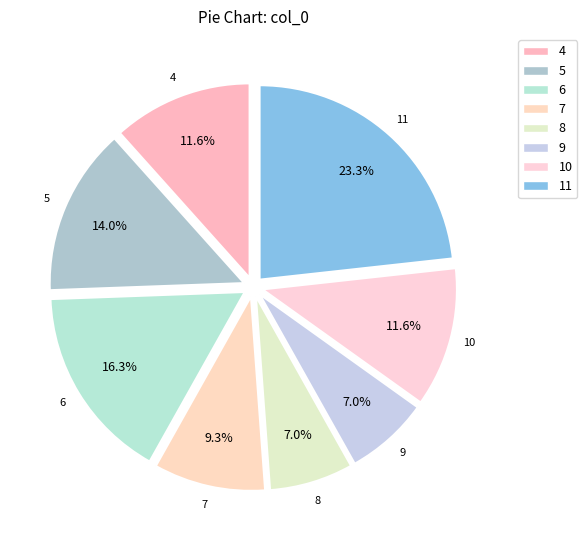

To the nearest percent, what is the combined percentage of 7 and 9?

16%